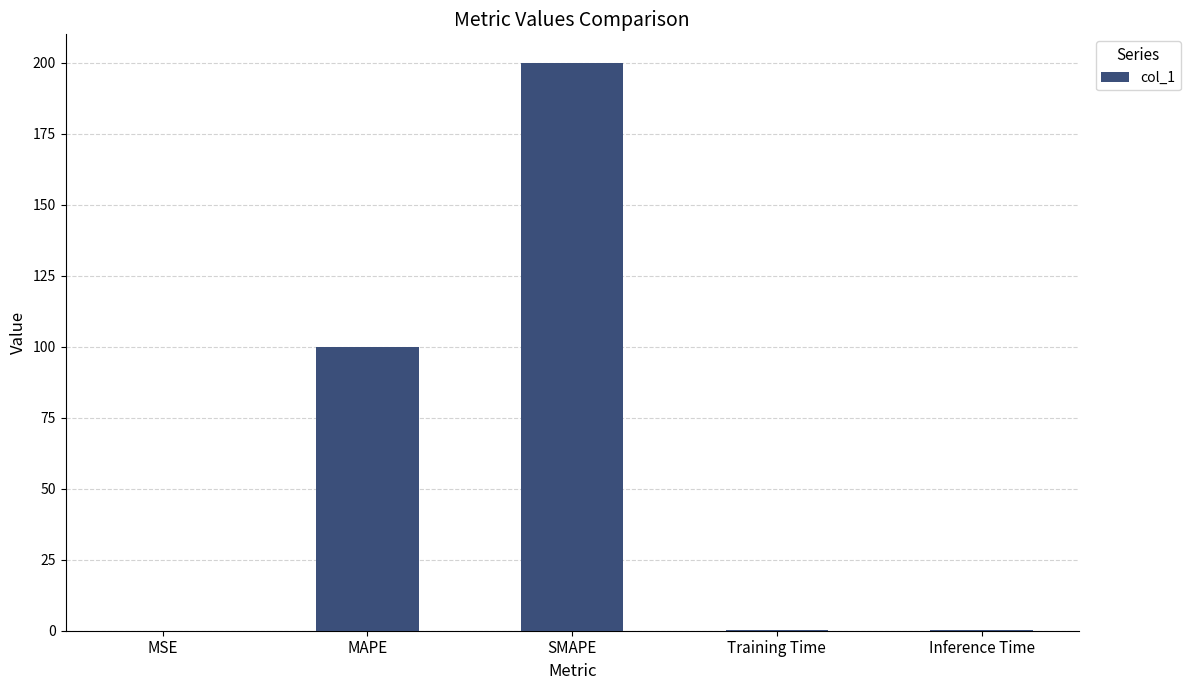

Which has a higher value, MAPE or Training Time?

MAPE